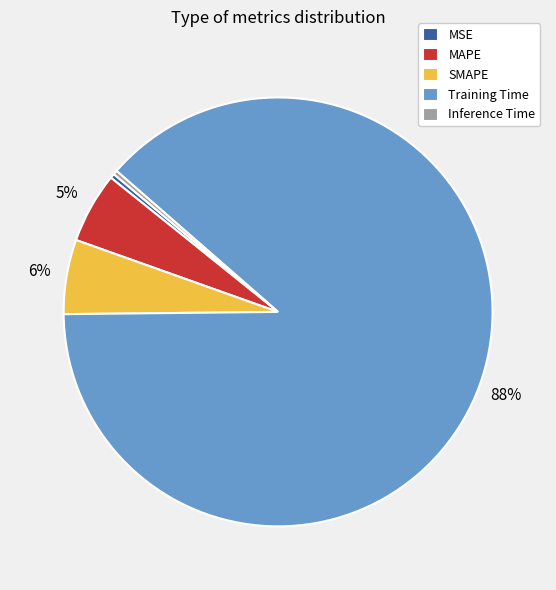

True or false: SMAPE accounts for 17% of the total.

False